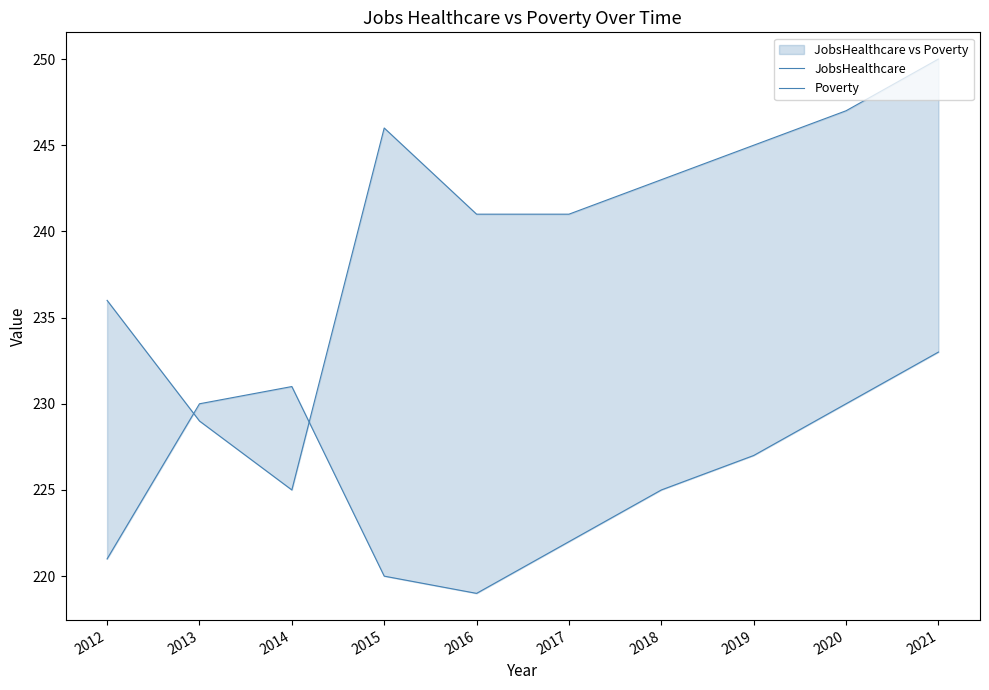

At how many categories does at least one series exceed 226?

10